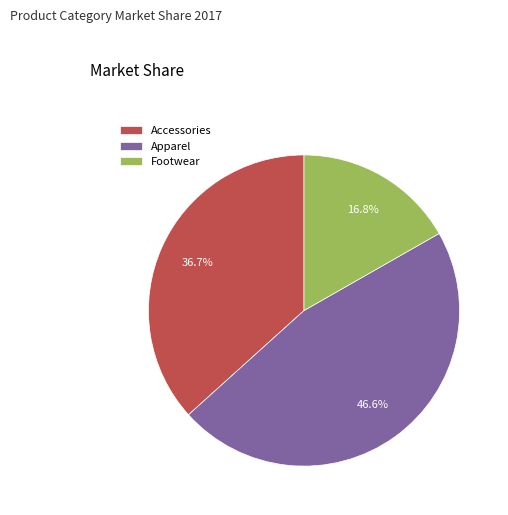

To the nearest percent, what is the difference between the Apparel and Accessories slice percentages?

10%